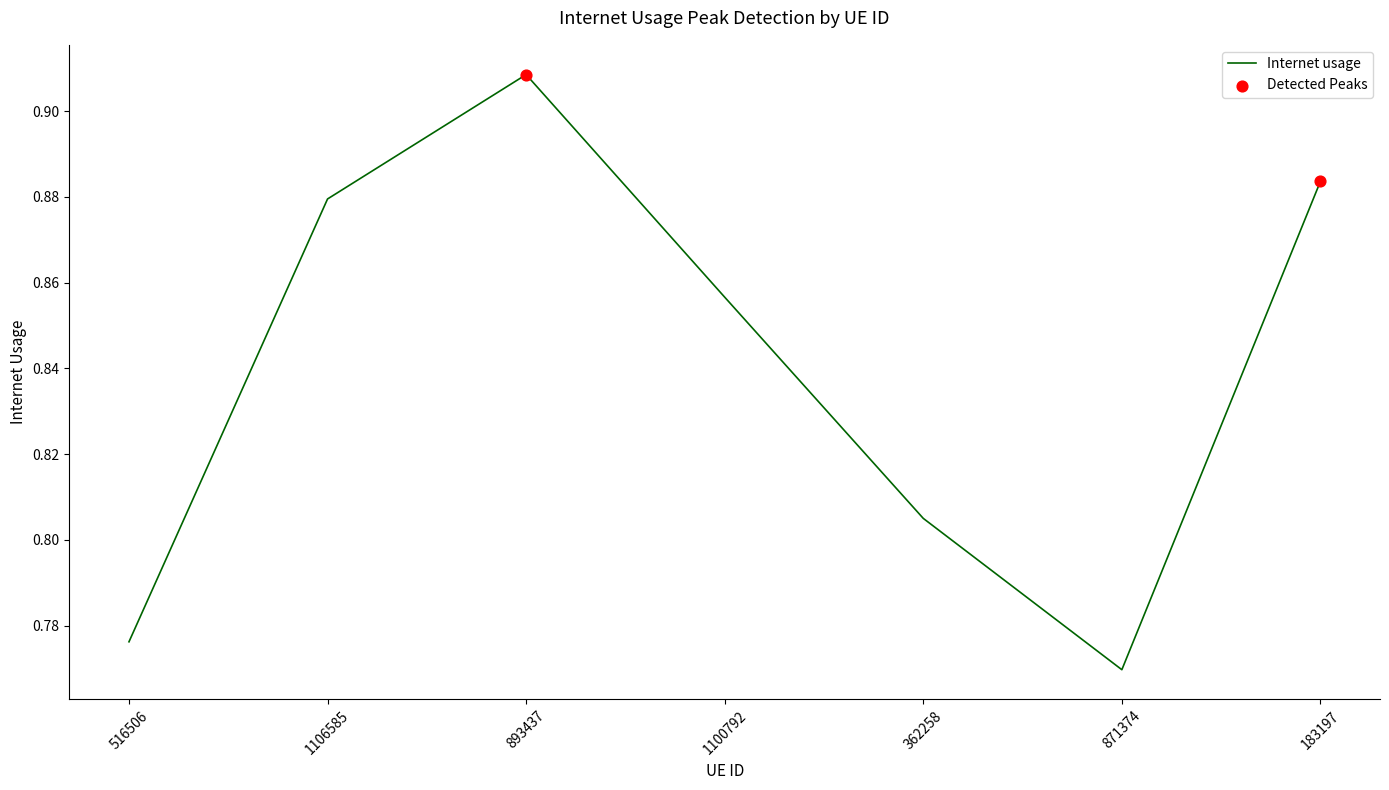

What is the change in value from 893437 to 1100792?

-0.1